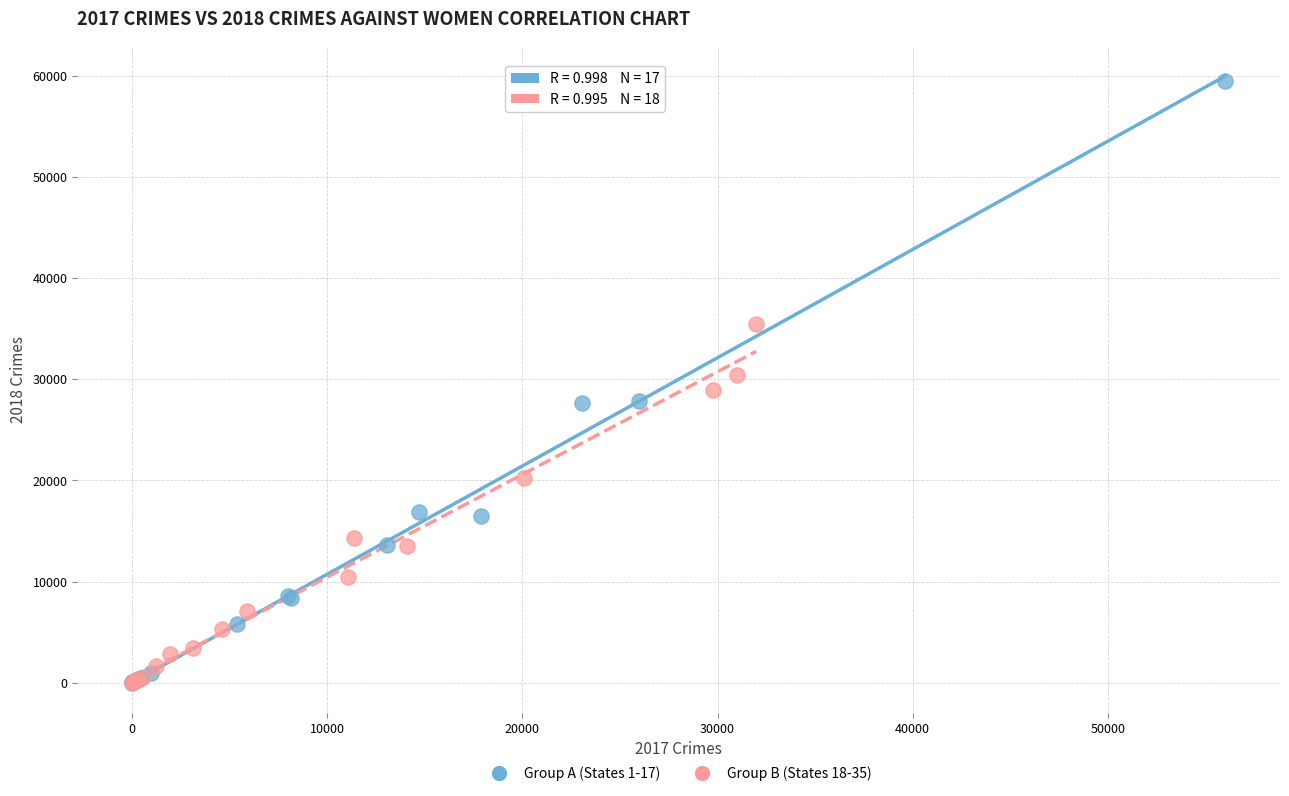

Which series has the widest spread of Y values?

Group A (States 1-17)